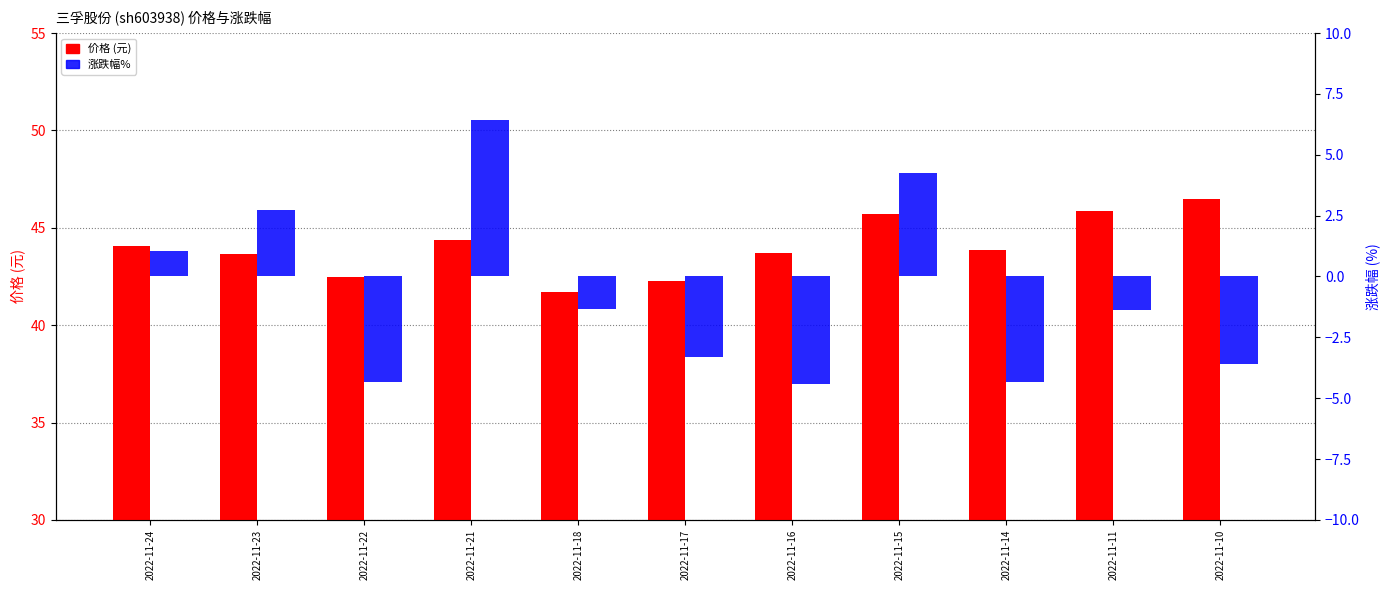

How many data points in 价格 (元) are less than 43?

3